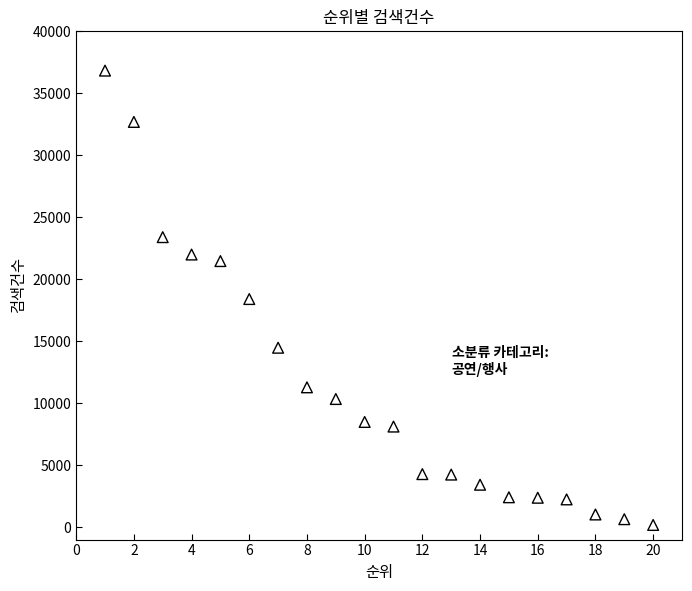

What is the range of X values (max minus min)?

19